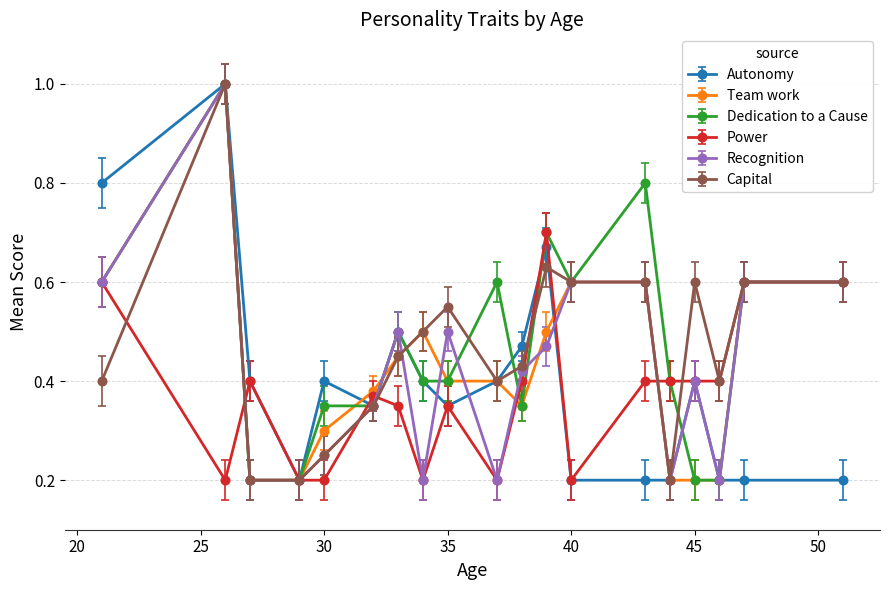

At how many categories does at least one series exceed 0?

19